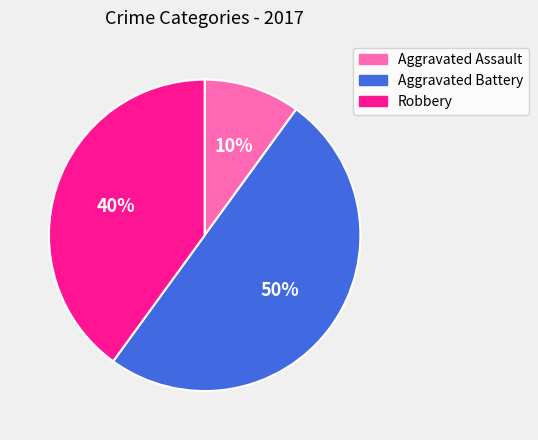

Rank the categories by value from highest to lowest.

Aggravated Battery, Robbery, Aggravated Assault